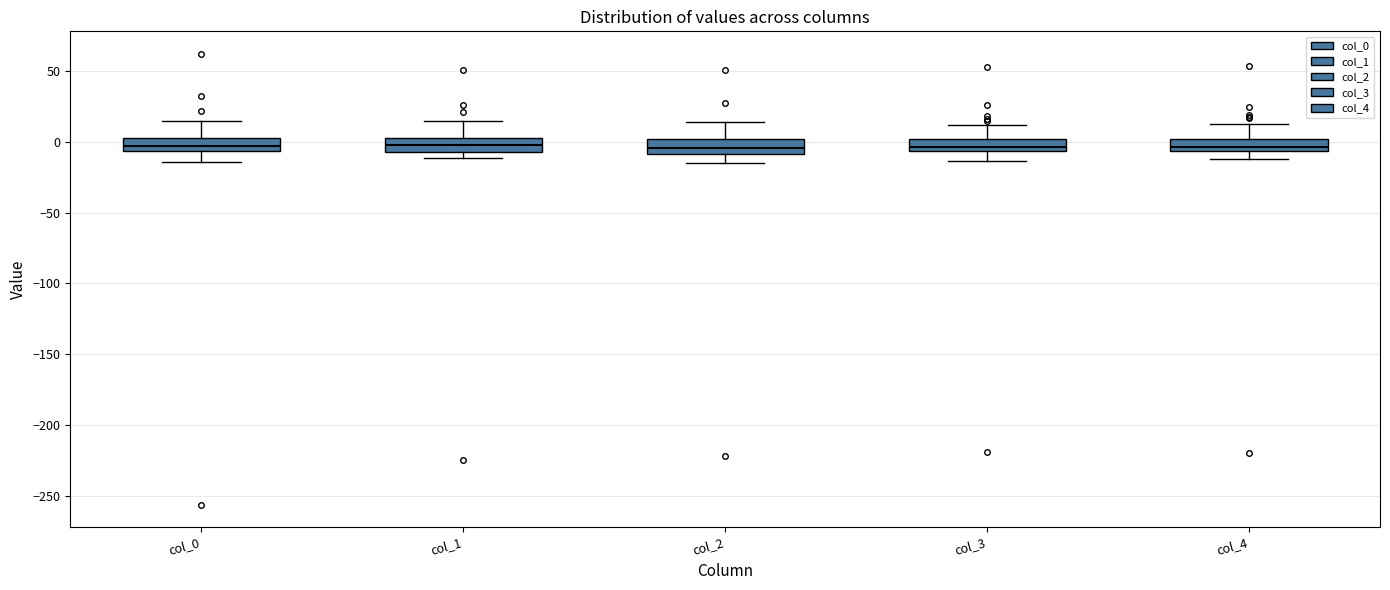

Reading left to right, transcribe this box plot: for each box, give where its median line is, the range the box spans, and where its two whiskers end, as read against the y-axis. The values are not printed on the chart, so give them approximately, as read against the axis.

col_0: median -5 (just above the box's lower edge), box -5 to 5, whiskers -15 to 15
col_1: median 0 (inside the box), box -5 to 0, whiskers -10 to 15
col_2: median -5, box -10 to 0, whiskers -15 to 15
col_3: median -5 (just above the box's lower edge), box -5 to 0, whiskers -15 to 10
col_4: median -5 (just above the box's lower edge), box -5 to 0, whiskers -10 to 15